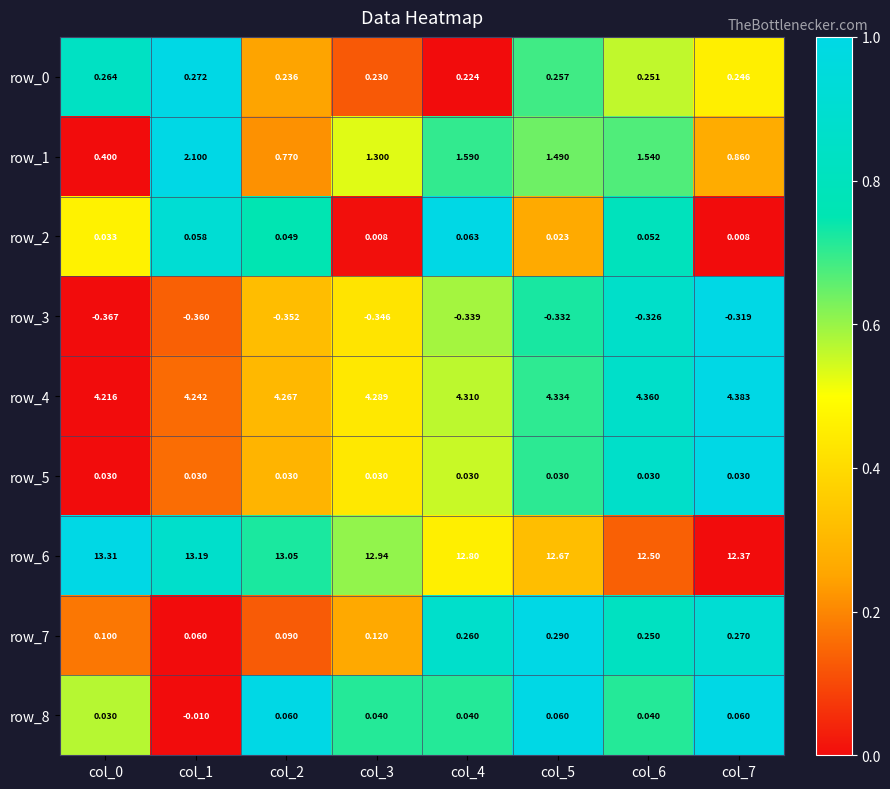

Which series has the widest spread of values?

row_1